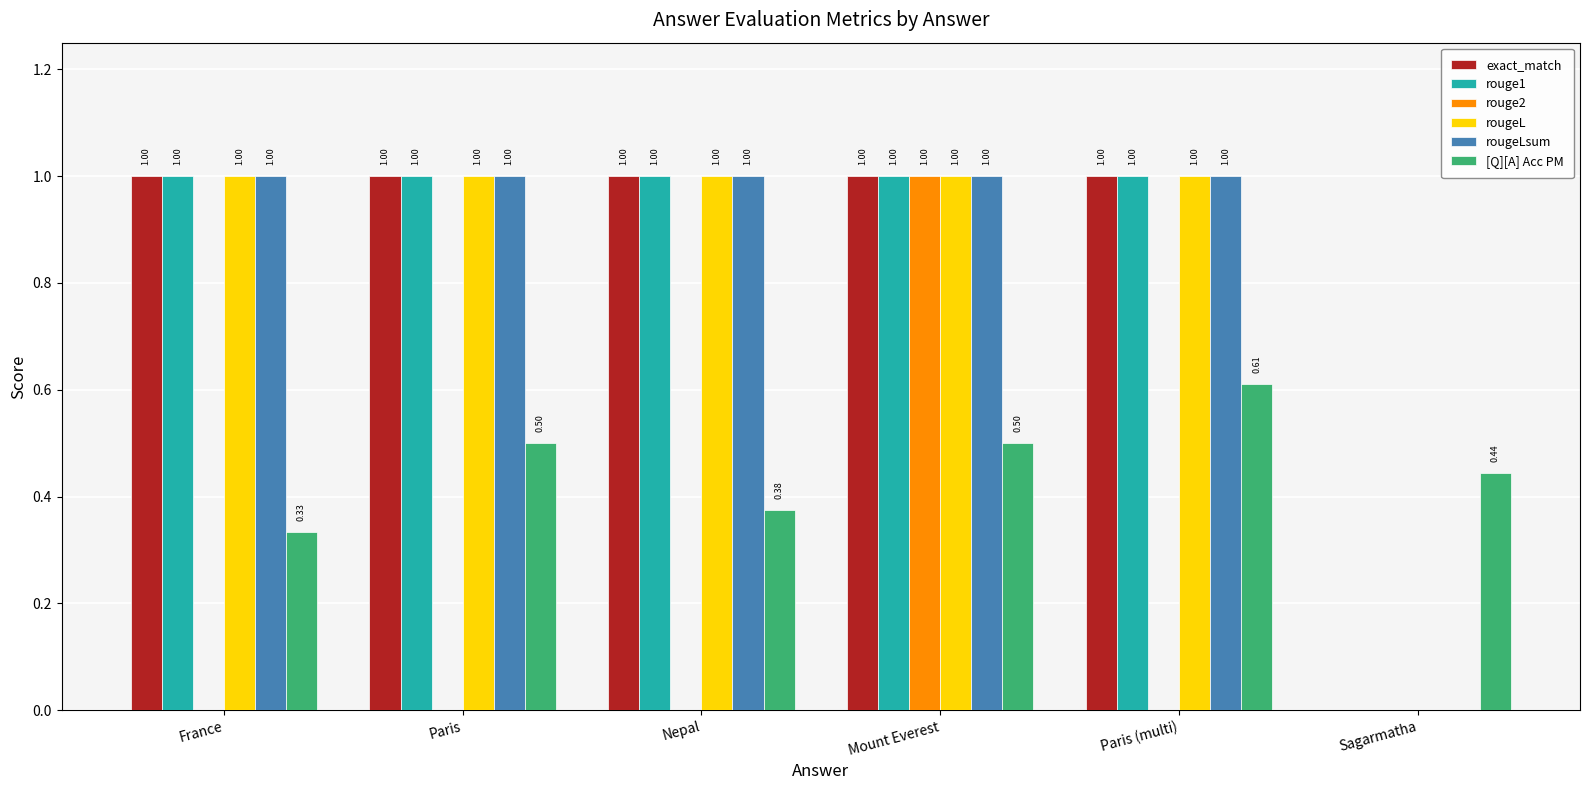

Between Paris and Mount Everest, which series saw the biggest shift?

rouge2